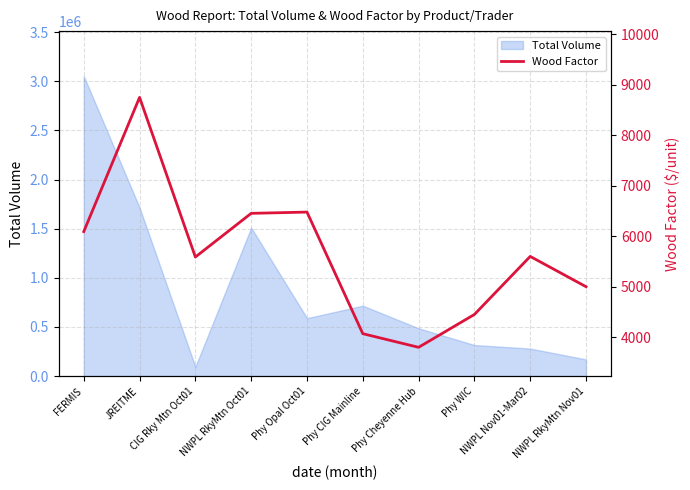

Rank the categories by value from highest to lowest.

JREITME, Phy Opal Oct01, NWPL RkyMtn Oct01, FERMIS, NWPL Nov01-Mar02, CIG Rky Mtn Oct01, NWPL RkyMtn Nov01, Phy WIC, Phy CIG Mainline, Phy Cheyenne Hub